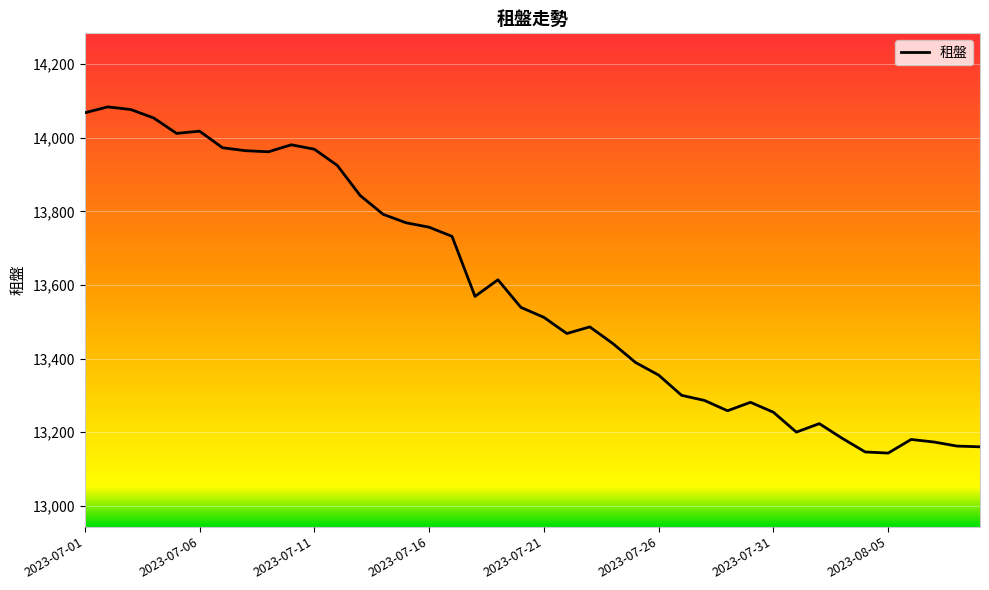

What is the greatest value displayed?

14084